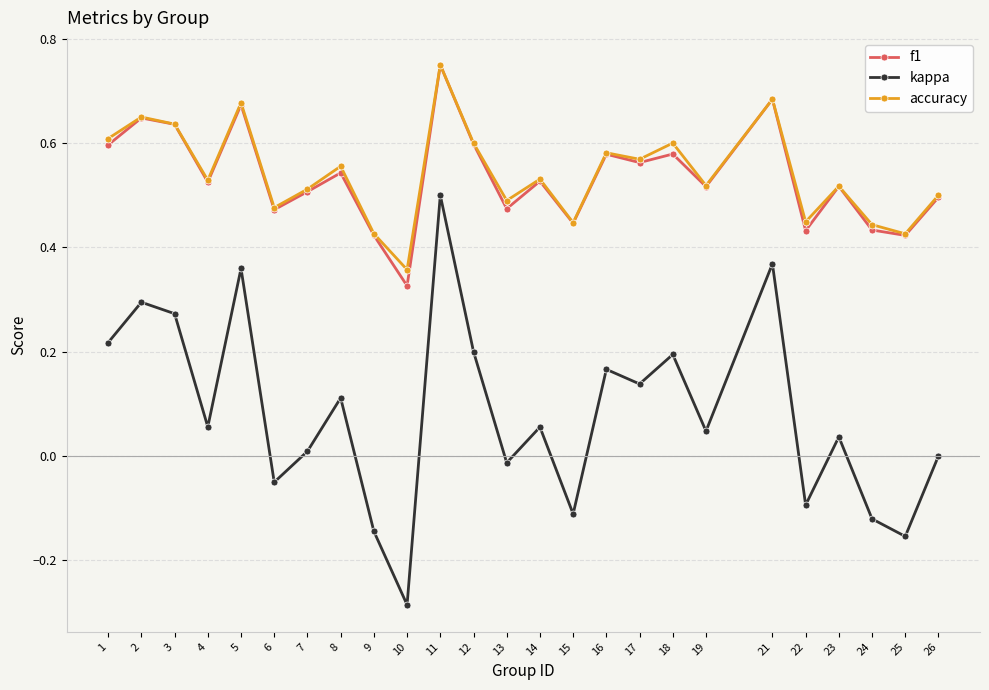

True or false: kappa has a value of 0.3 at 3.

True